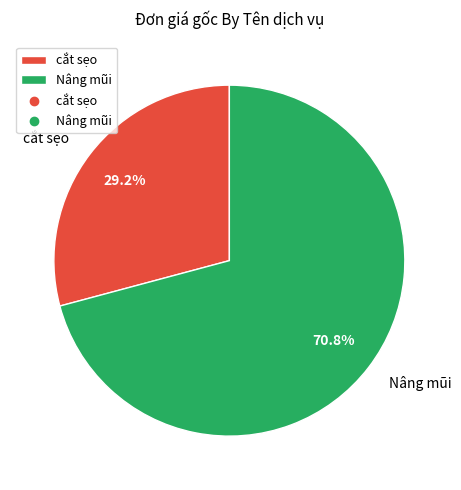

Between Nâng mũi and cắt sẹo, which is larger?

Nâng mũi